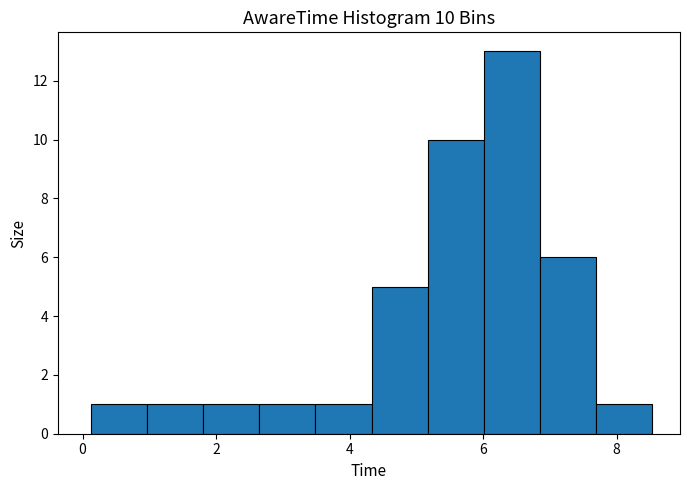

Which range on the x-axis has the tallest bar?

6.0 to 6.8